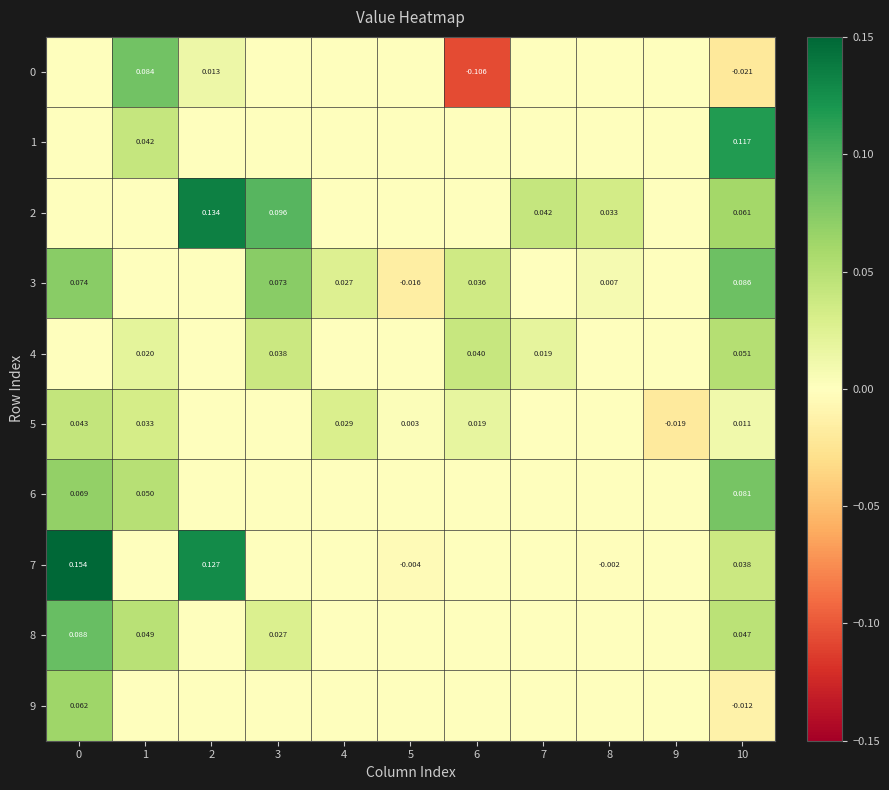

Is the value of 8 at 3 greater than the value of 5 at 1?

No